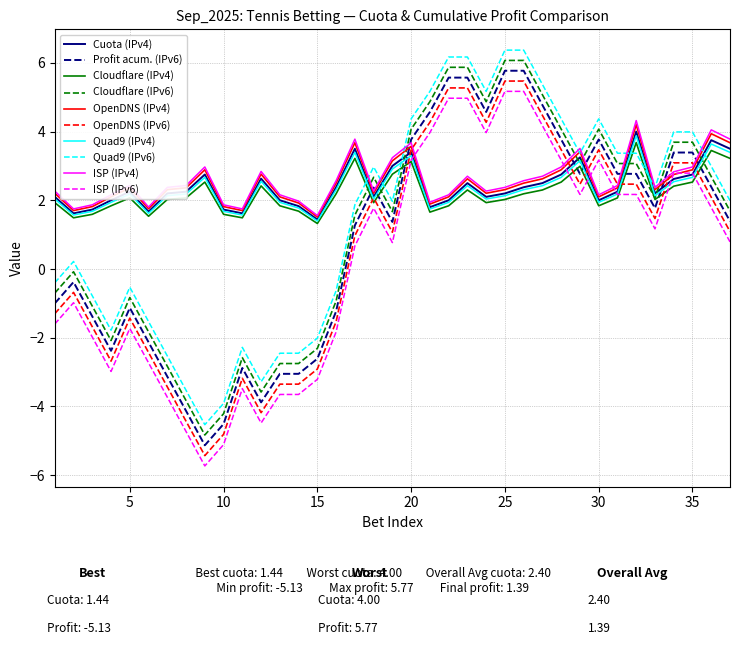

What is the minimum value shown in the chart?

-5.7